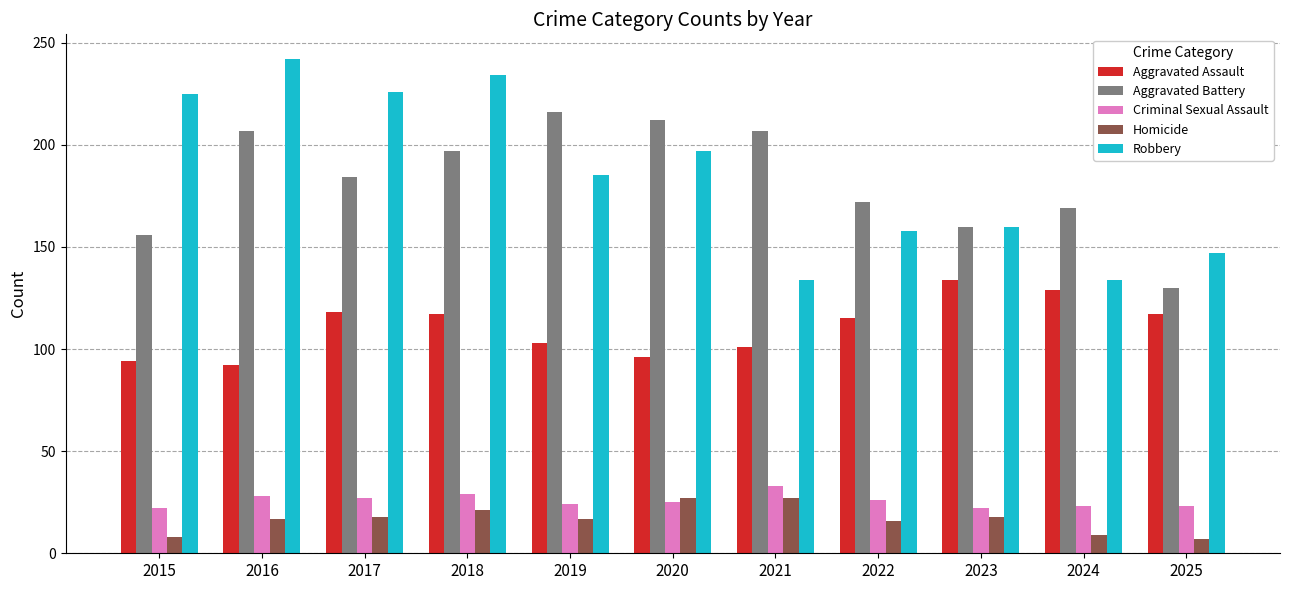

Which series has the largest total across all categories?

Robbery